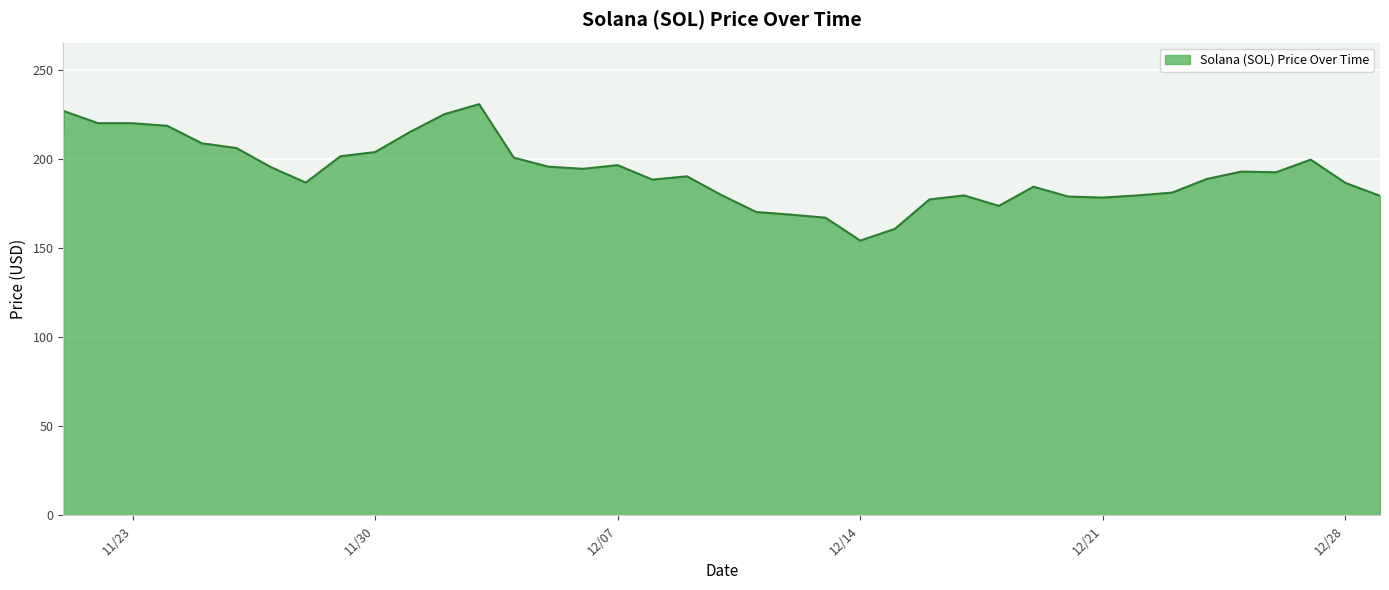

What is the change in value from 12/25/2021 to 12/26/2021?

-0.4